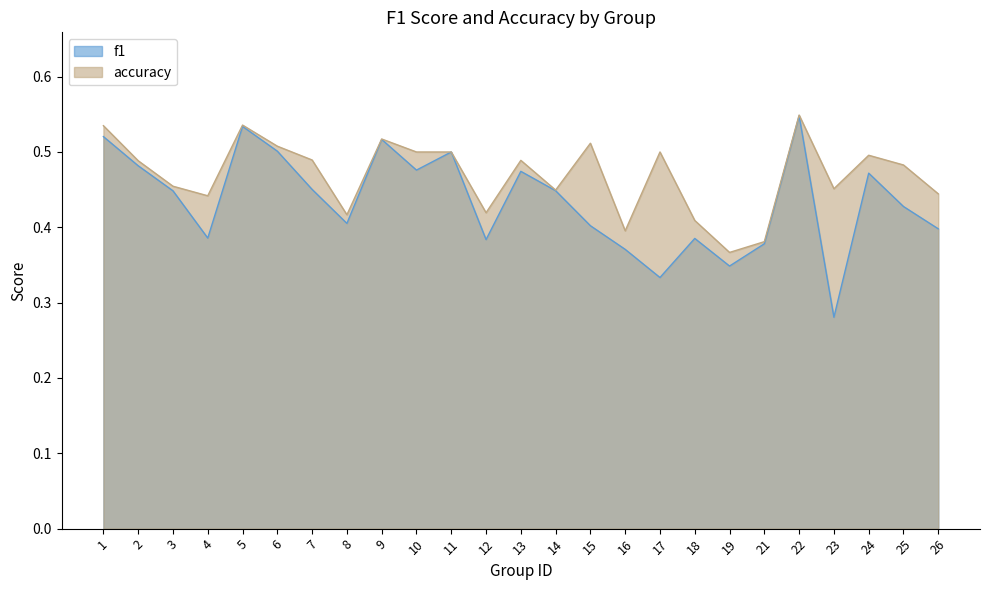

What value does the accuracy series have at 8?

0.4